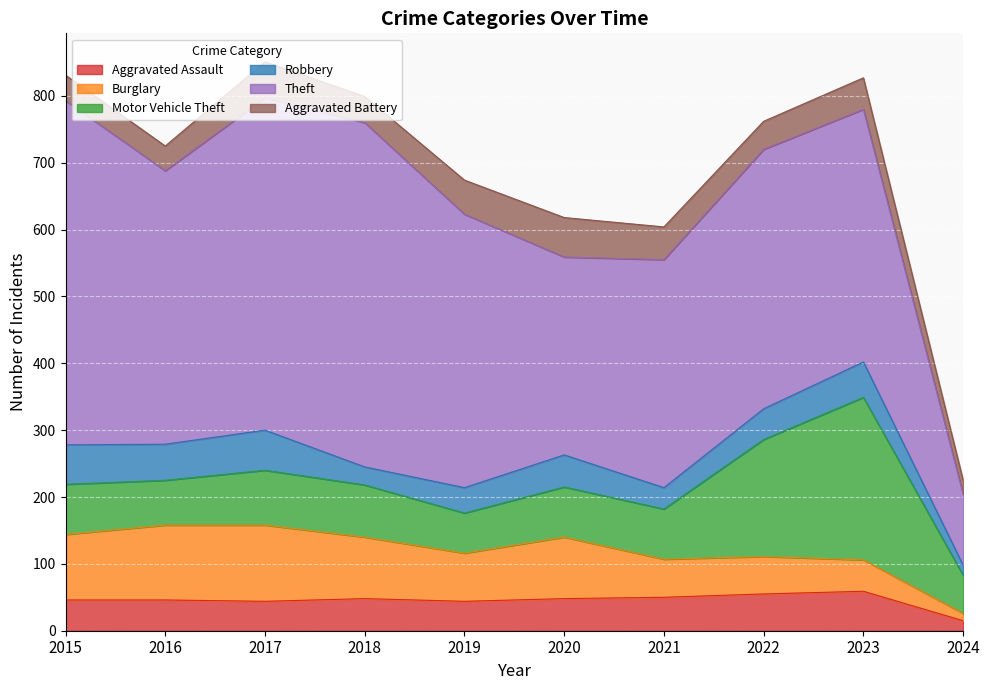

Which series has the largest total across all categories?

Theft